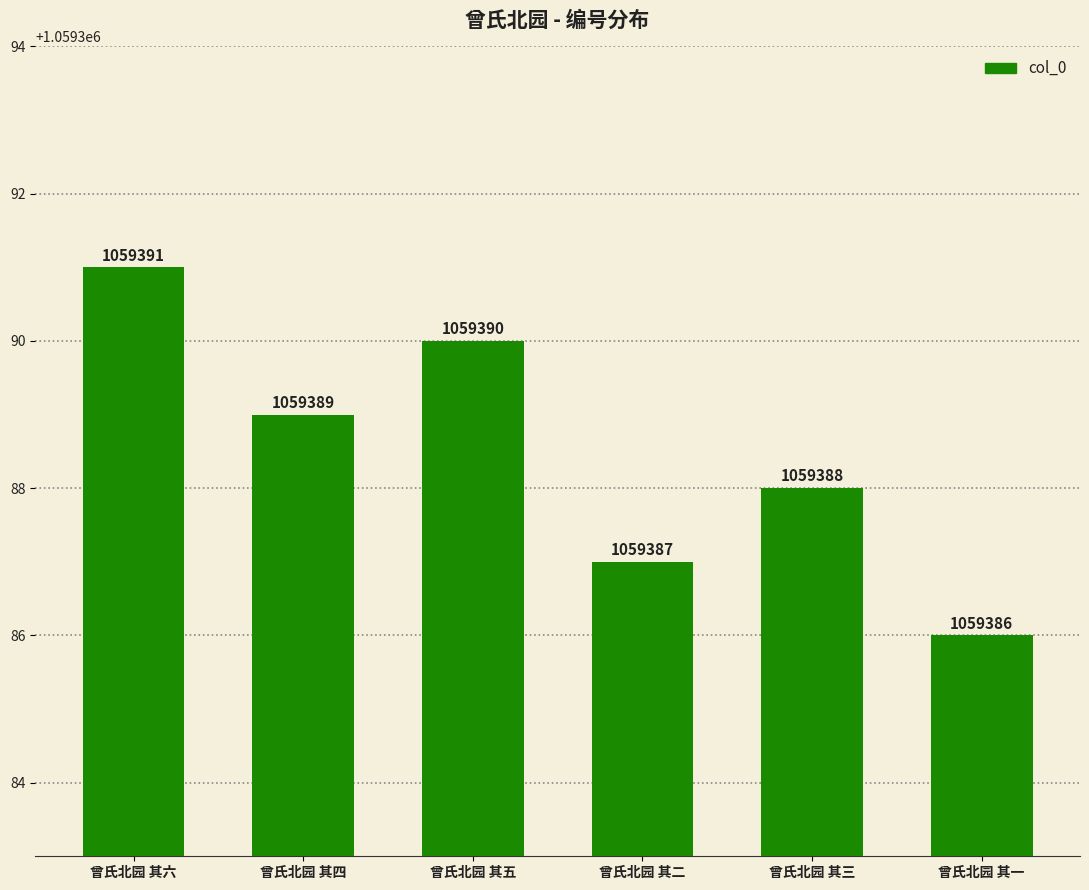

True or false: the data shows 1059391 at 曾氏北园 其六.

True